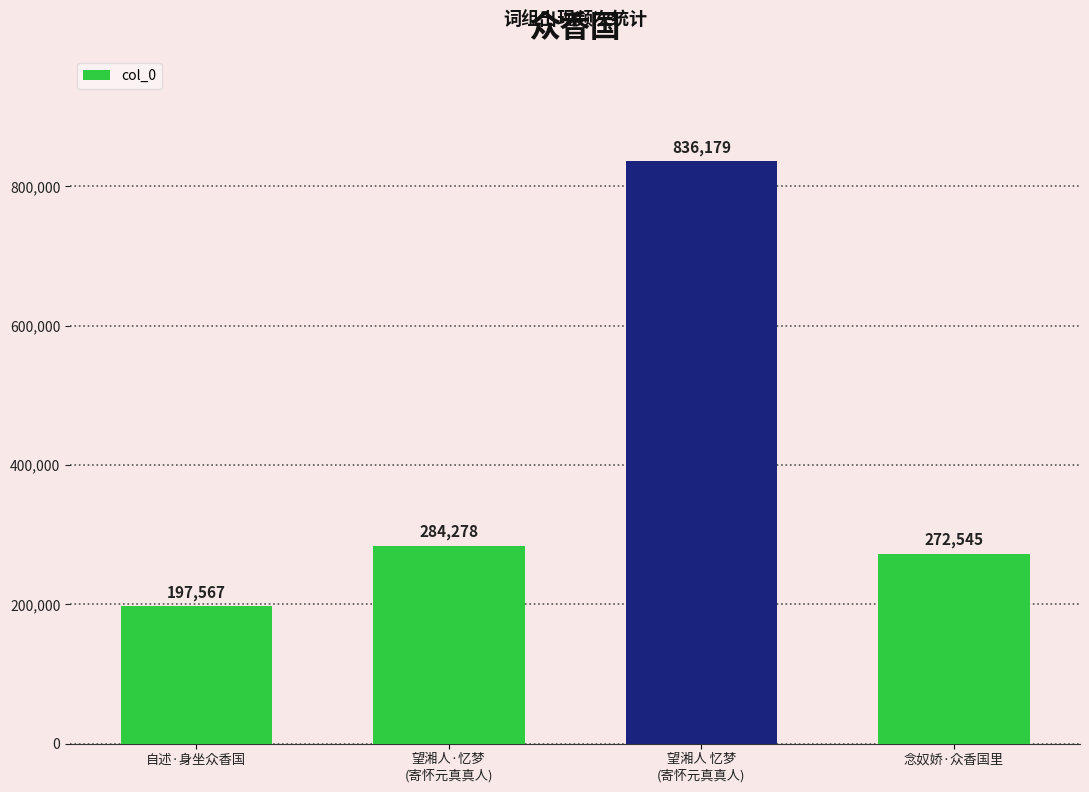

What is the sum of all values?

1590569